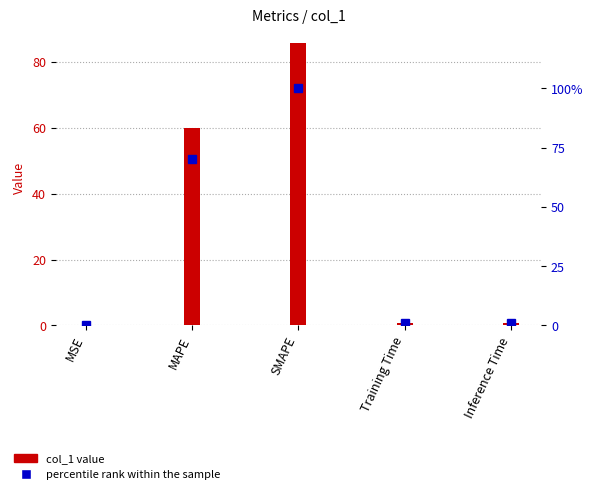

What is the average value of the percentile rank within the sample series?

34.4